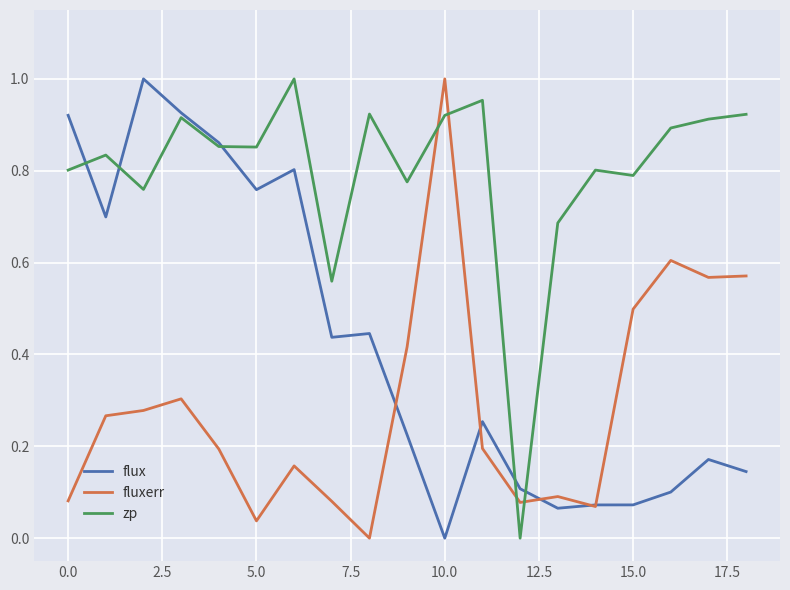

List the series in order of their overall mean, highest first.

zp, flux, fluxerr